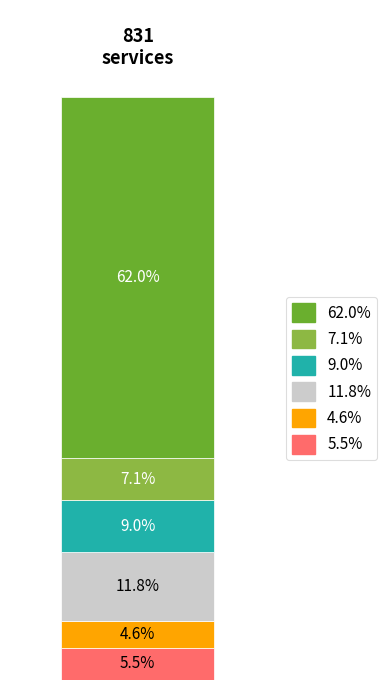

What are all the series names shown in the legend?

62.0%, 7.1%, 9.0%, 11.8%, 4.6%, 5.5%